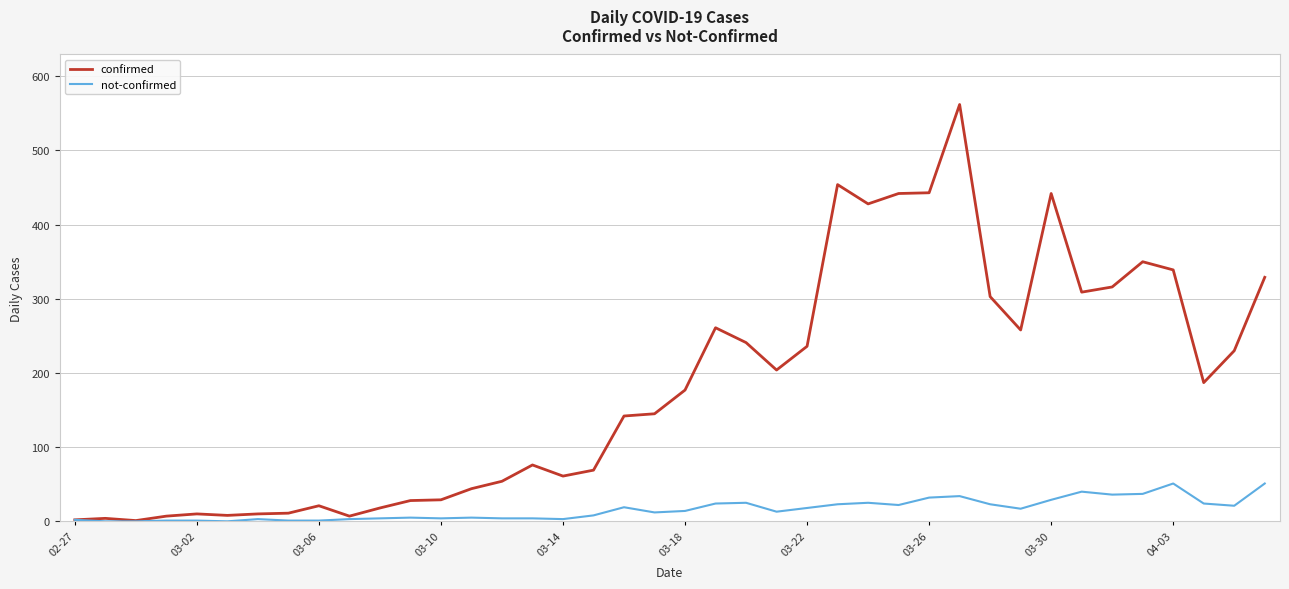

How many lines are shown in the chart?

2